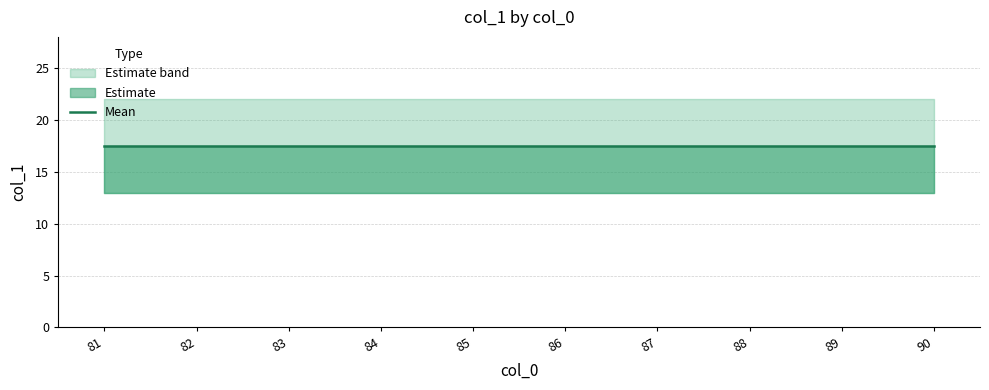

At which label is col_1_mean closest to 17?

85